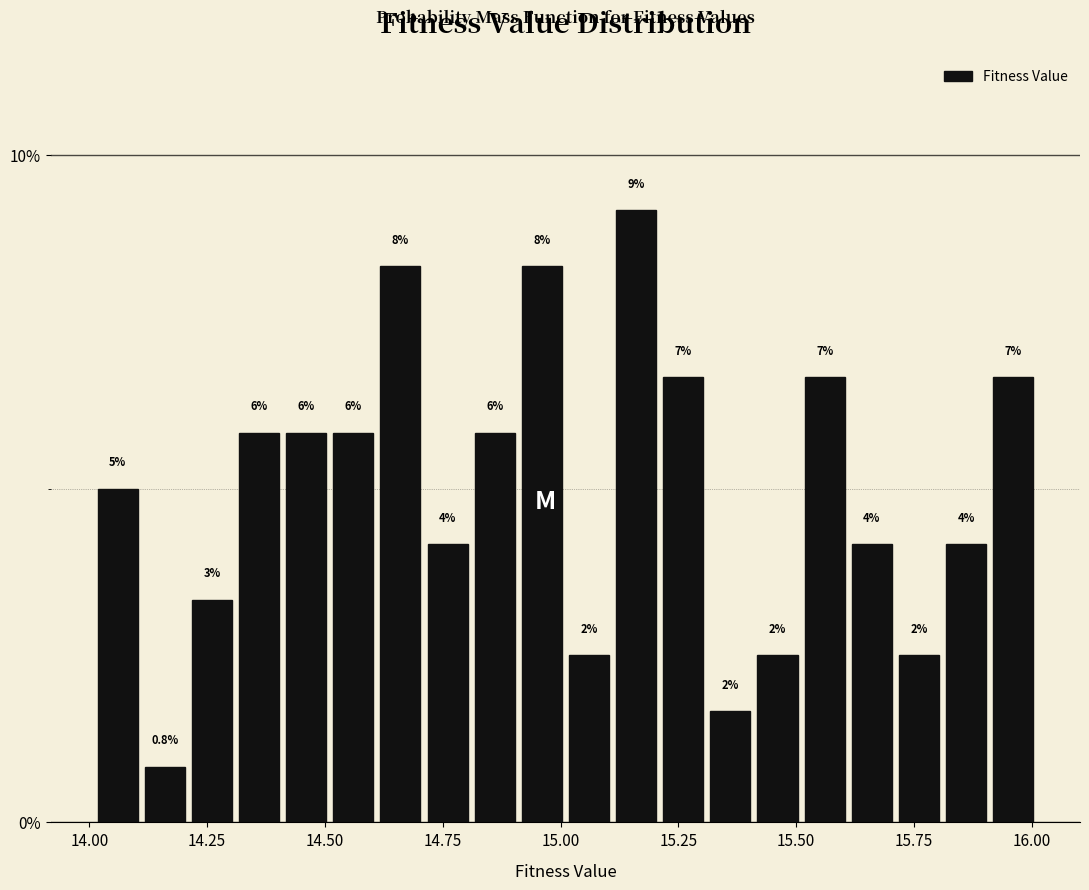

Around what value on the x-axis is the tallest bar? Give the approximate position of its centre, as read against the axis.

15.15